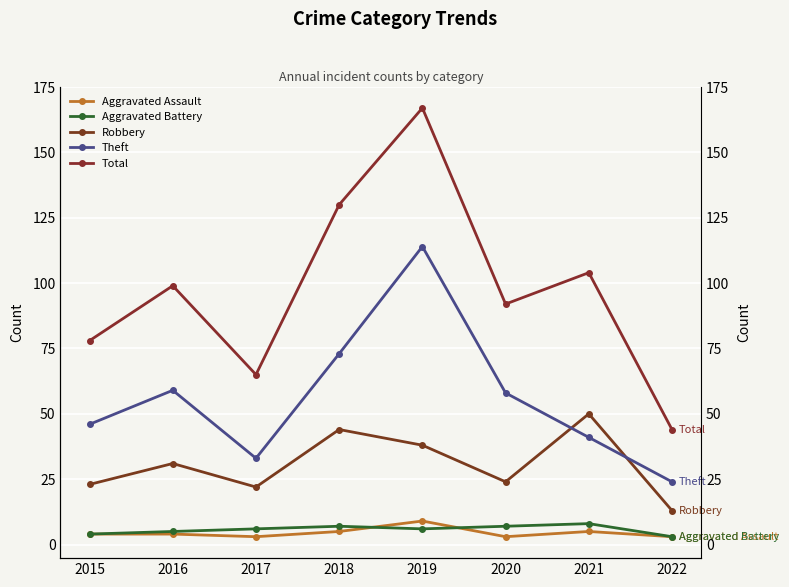

What is the spread (max minus min) of values at 2015?

74